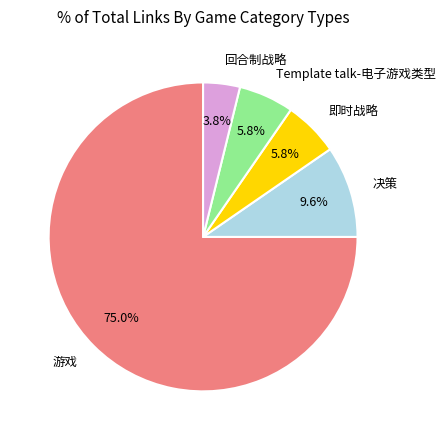

Is there any slice that represents more than half of the pie?

Yes